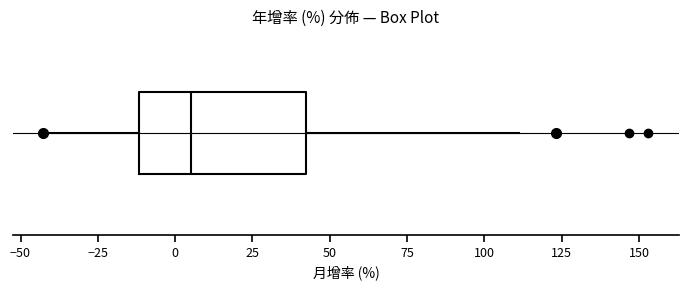

Read this box plot against the x-axis: the position of the median line, the range covered by the box, and the ends of both whiskers. The values are not printed on the chart, so give them approximately, as read against the axis.

median 5, box -10 to 40, whiskers -45 to 110